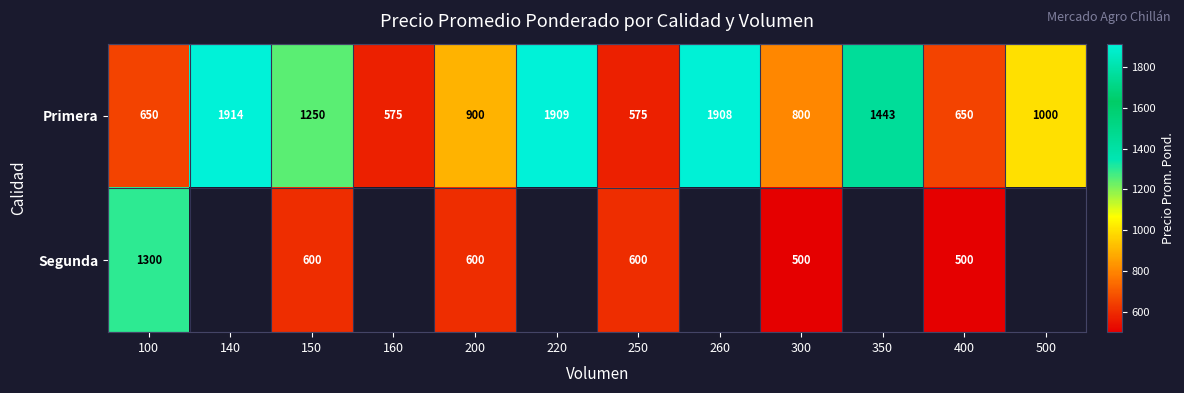

Which series changed the most between 250 and 300?

Primera